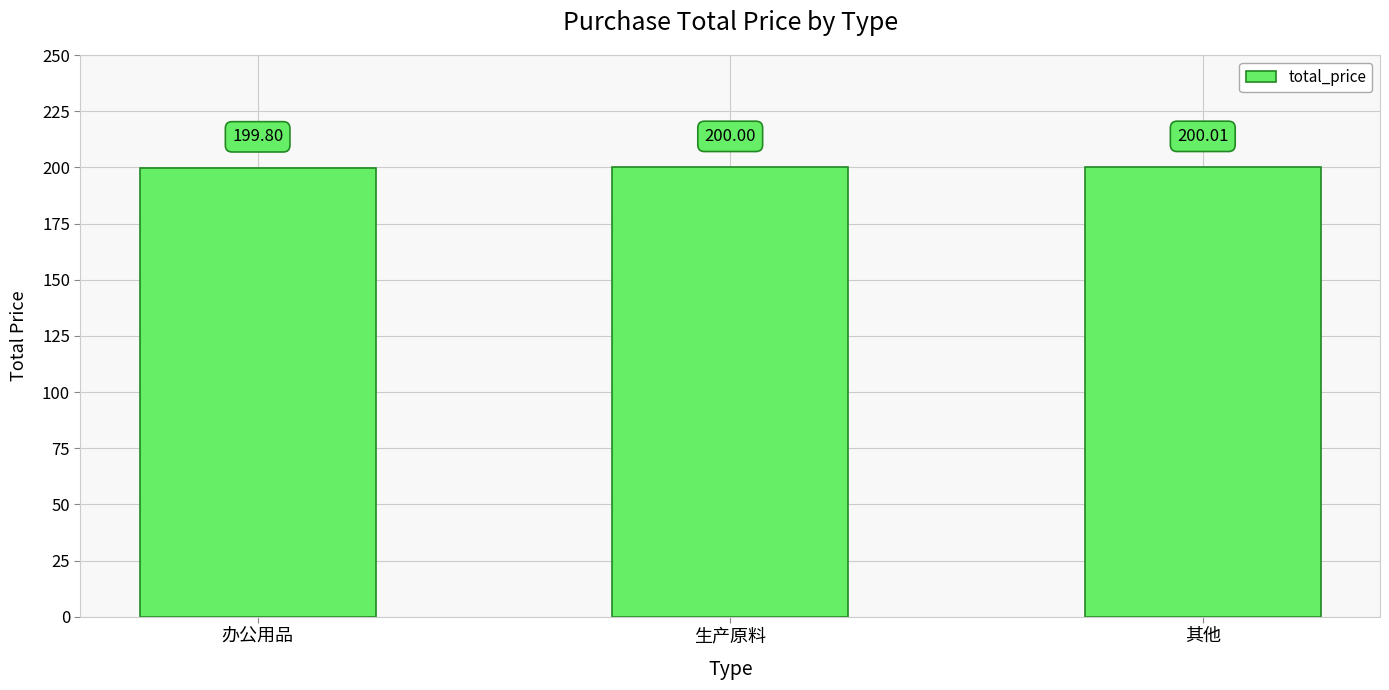

Which label corresponds to the smallest value in the chart?

办公用品